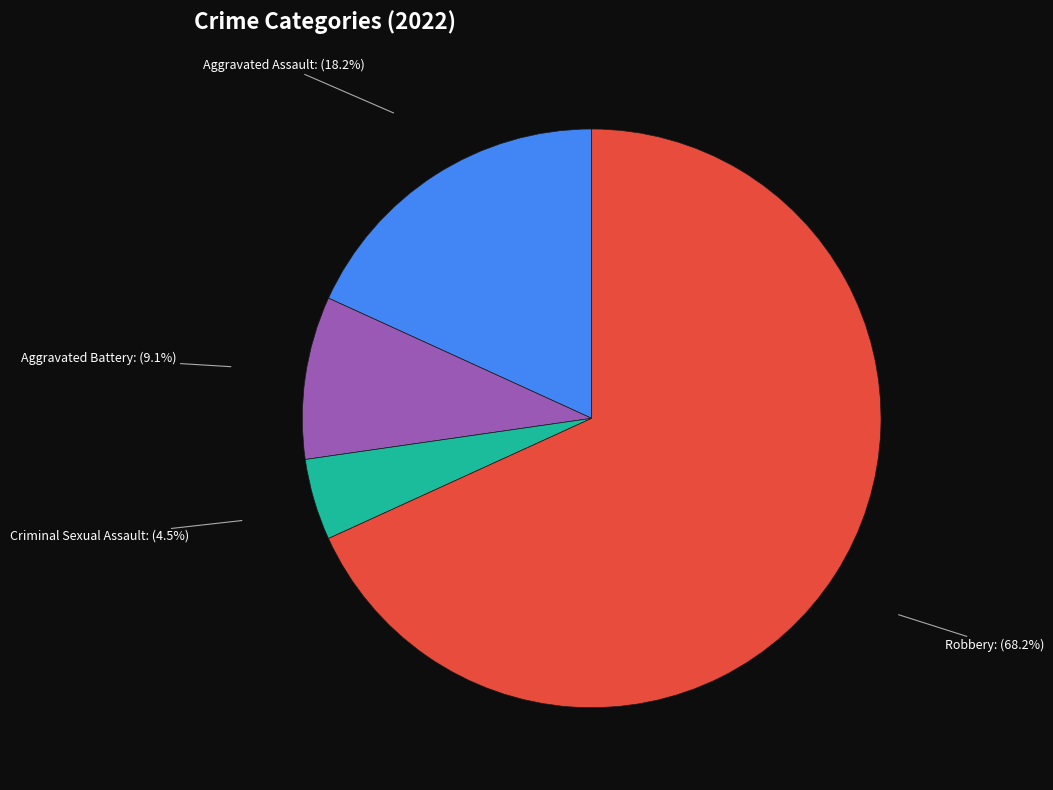

Count the number of slices in the pie.

4